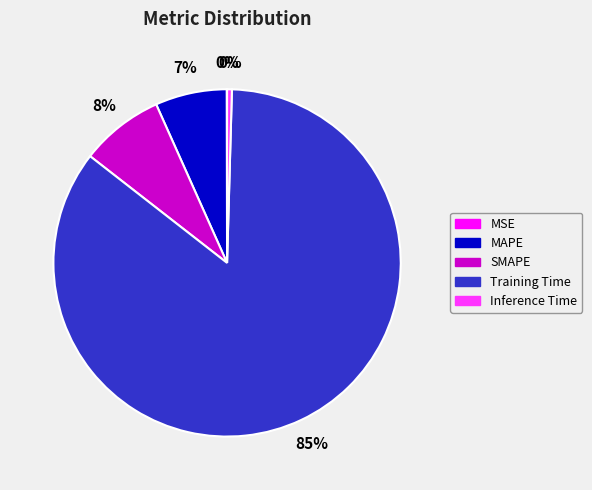

Is the sum of Inference Time and Training Time greater than half?

Yes